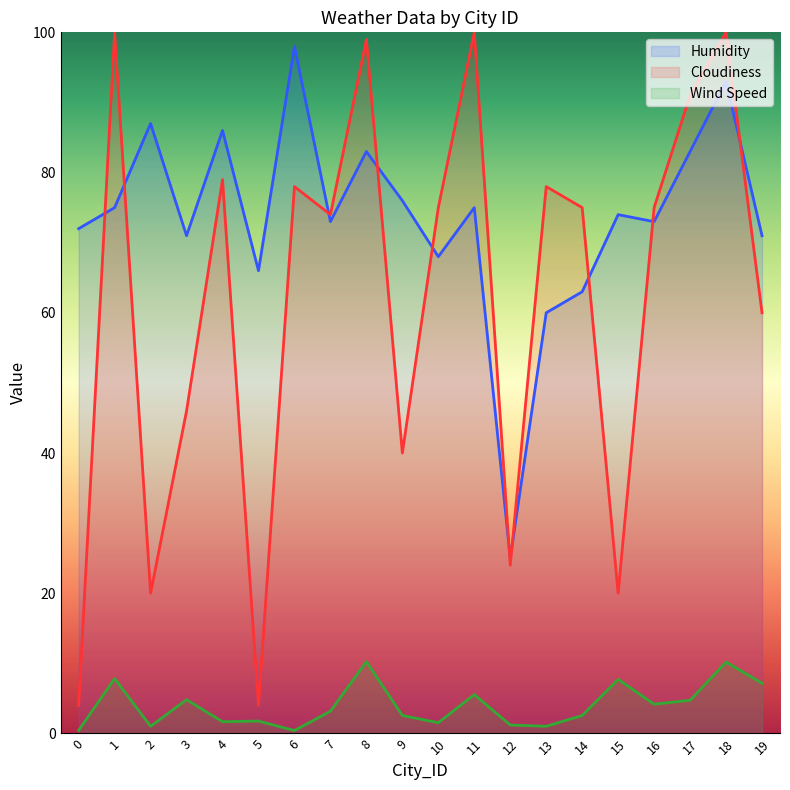

What is the lowest value of the Cloudiness series?

4.0